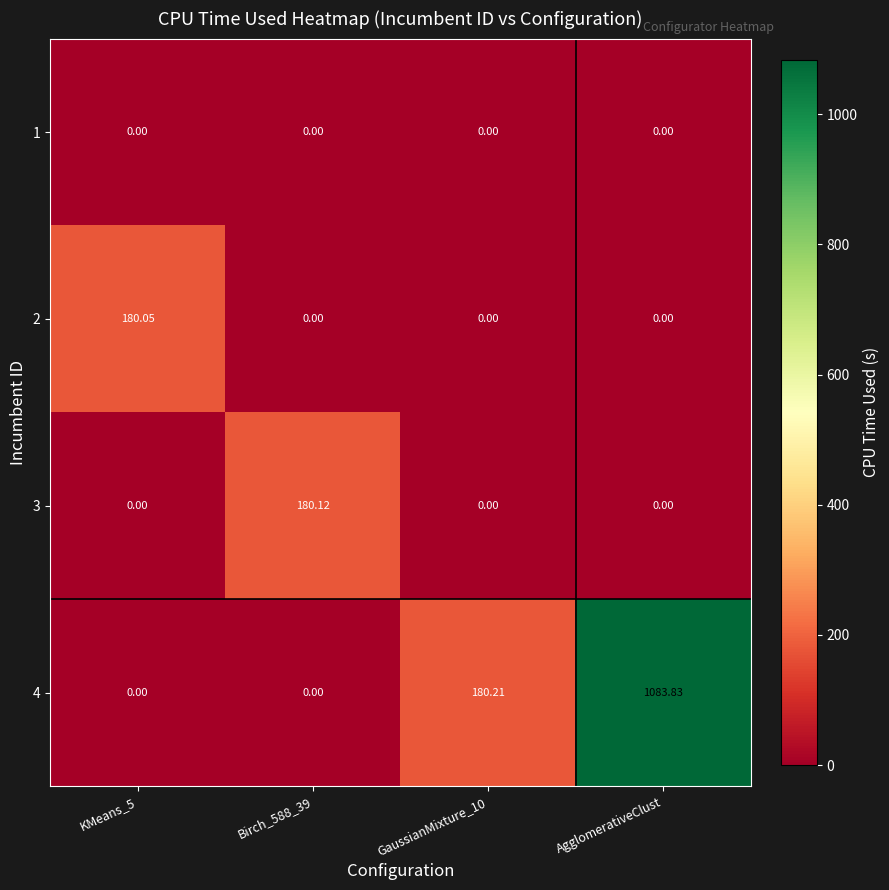

Which category has the highest value in the 4 series?

AgglomerativeClust